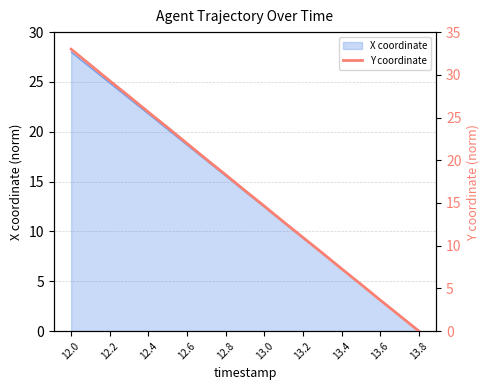

The chart shows a value of 8.2 at 15. True or false?

False